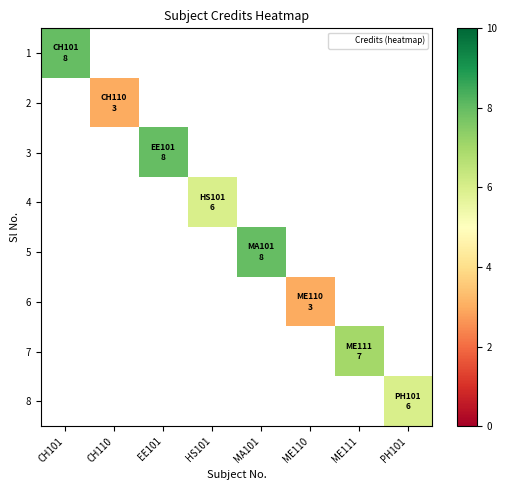

Is the value of 5 at HS101 greater than the value of 8 at ME110?

No